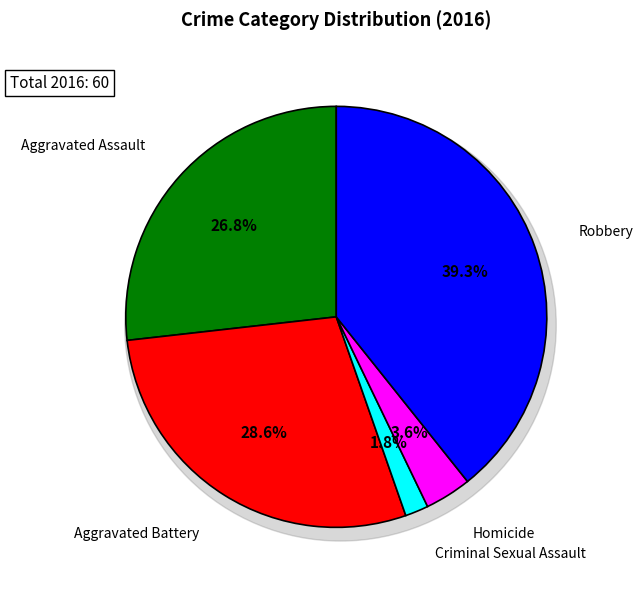

How many slices are in this pie chart?

5